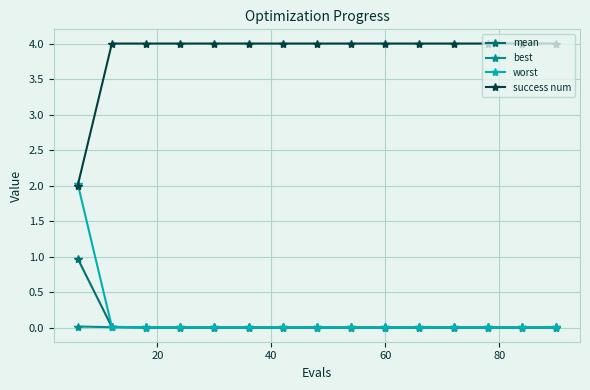

Rank the series by their maximum value, from lowest to highest.

best, mean, worst, success num